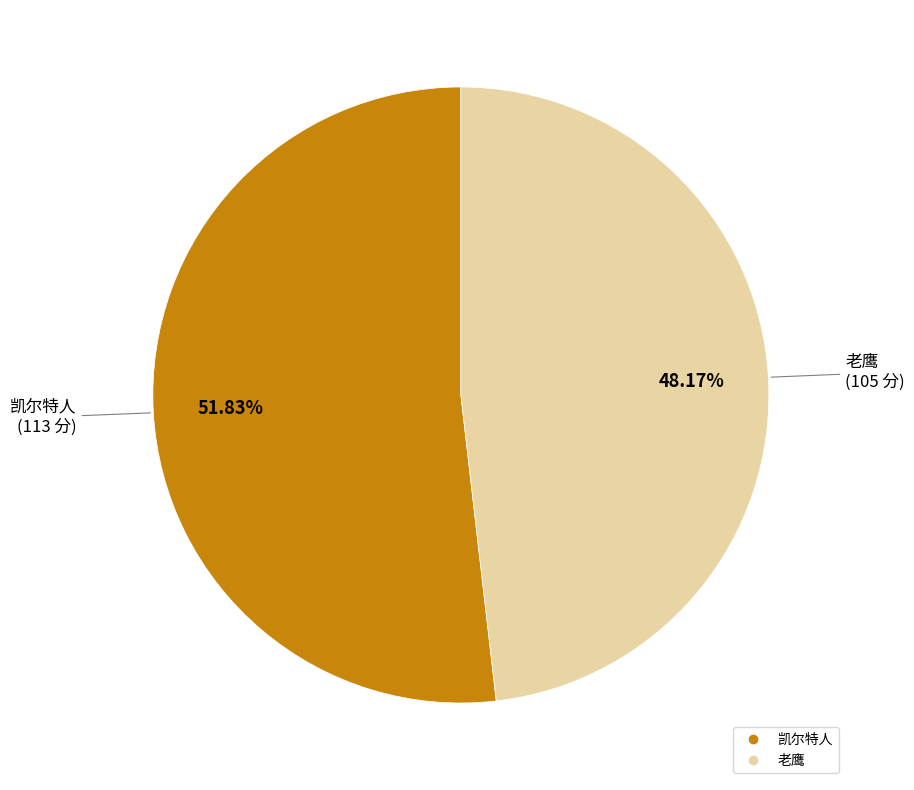

Rank the categories by value from highest to lowest.

凯尔特人, 老鹰